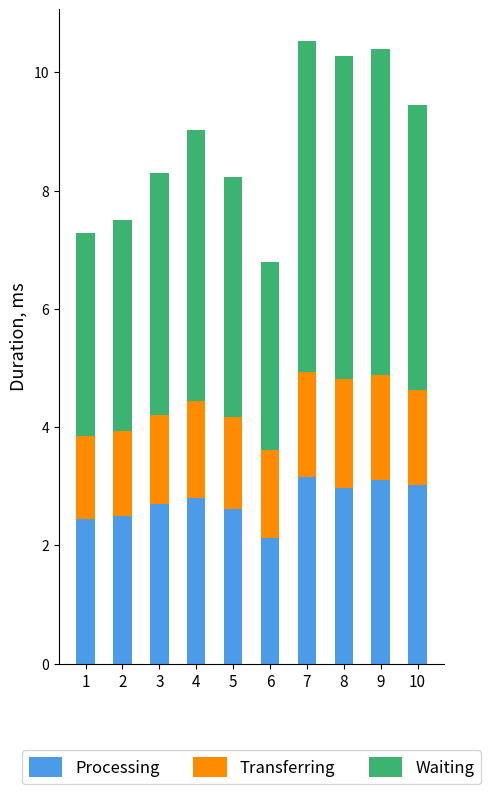

What is the sum of all Processing values?

27.4